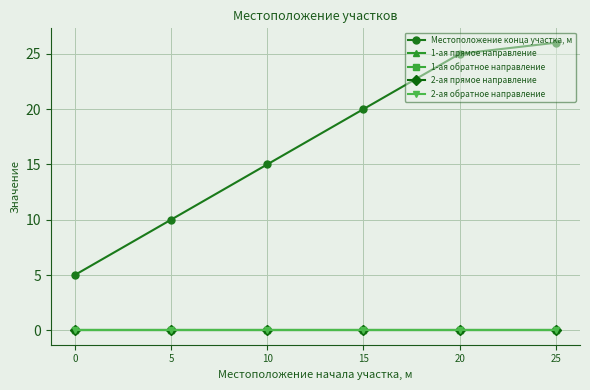

Is this an area chart (filled region under the line)?

No